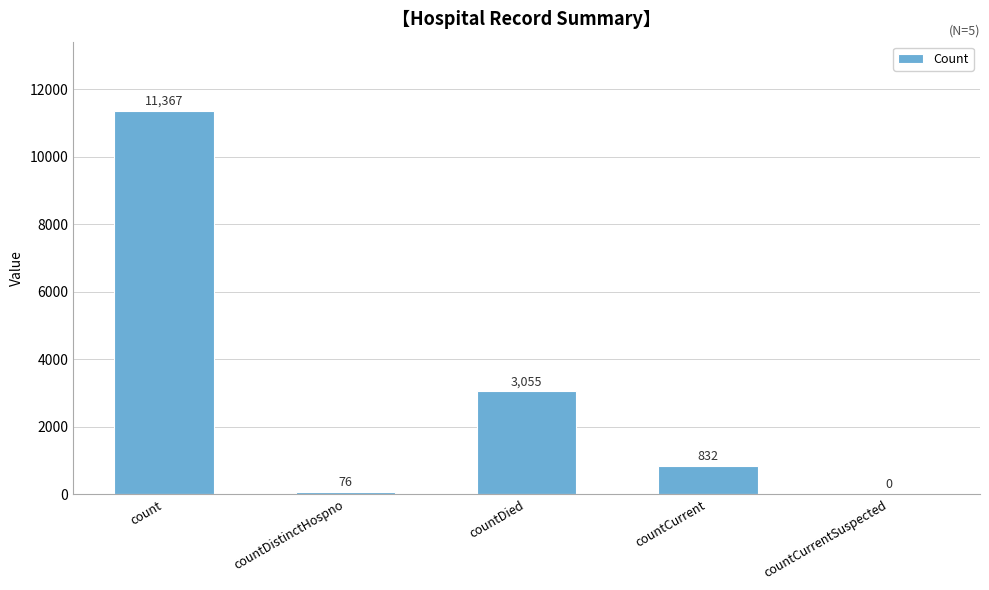

Reading left to right, extract all data points from this chart.

11367	76	3055	832	0